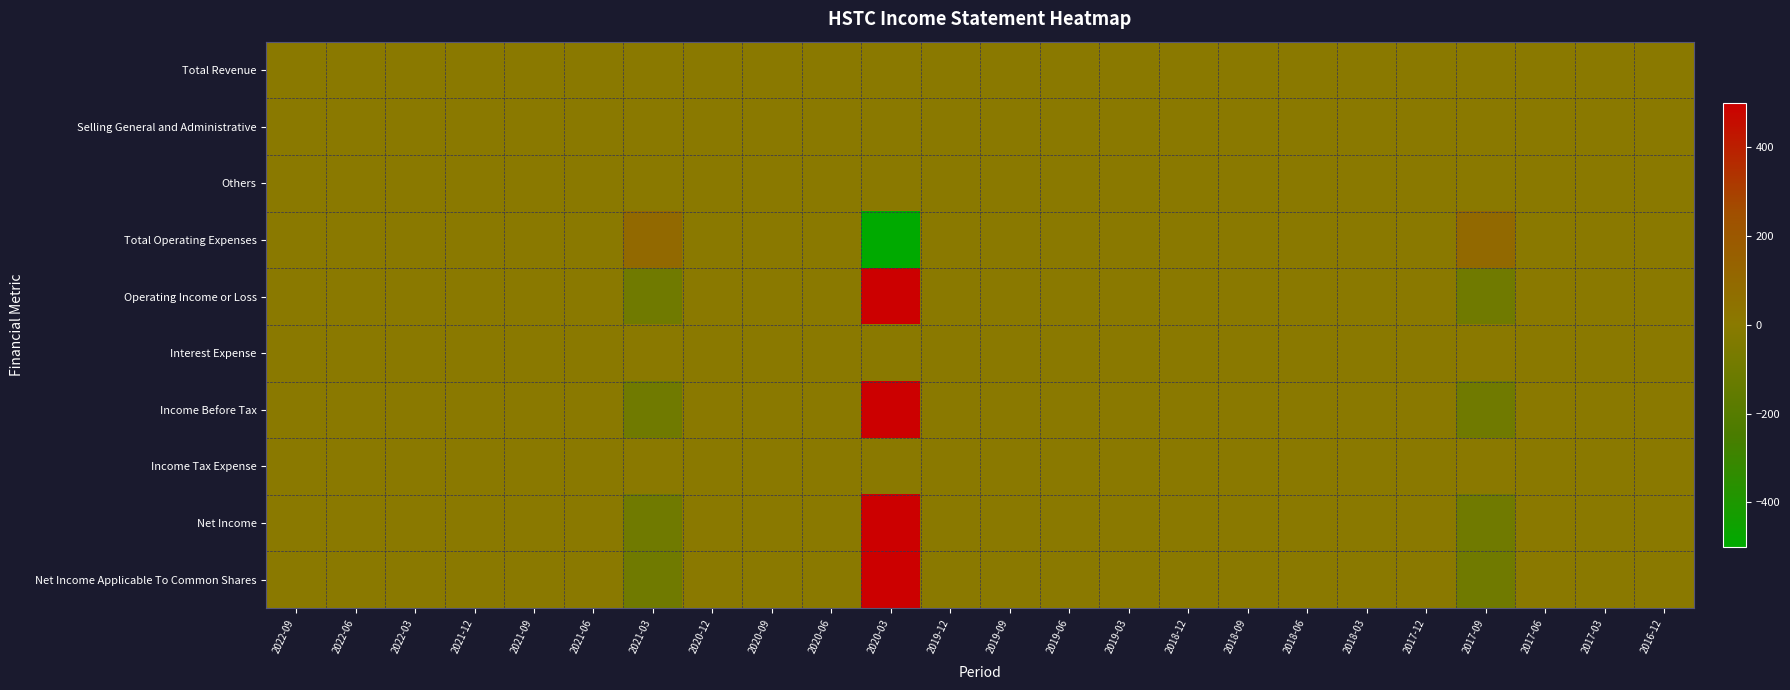

List the series in order of their peak value, lowest first.

Total Revenue, Selling General and Administrative, Others, Interest Expense, Income Tax Expense, Total Operating Expenses, Operating Income or Loss, Income Before Tax, Net Income, Net Income Applicable To Common Shares